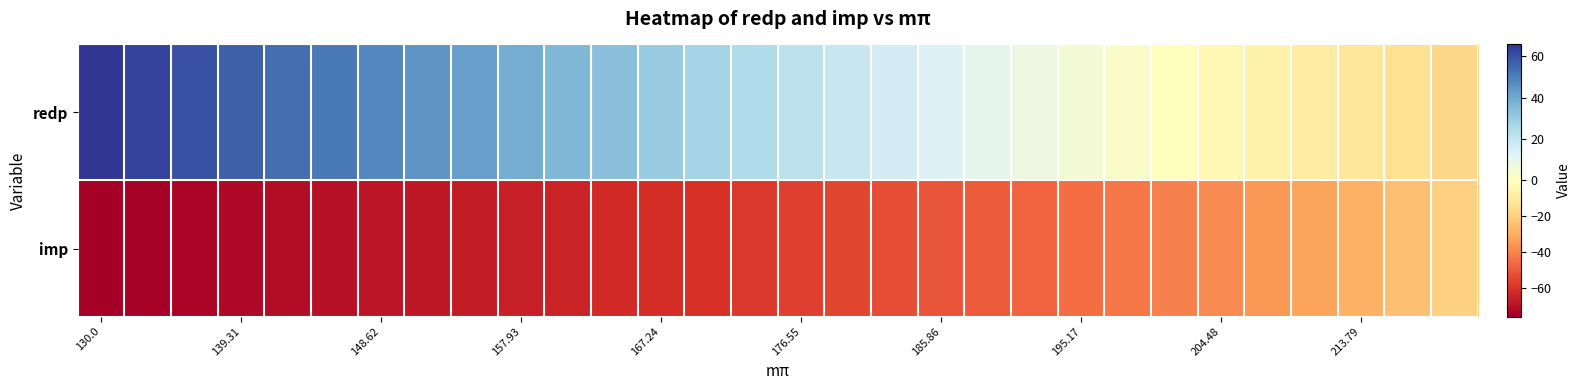

At which category does the chart reach its minimum across all series?

130.0